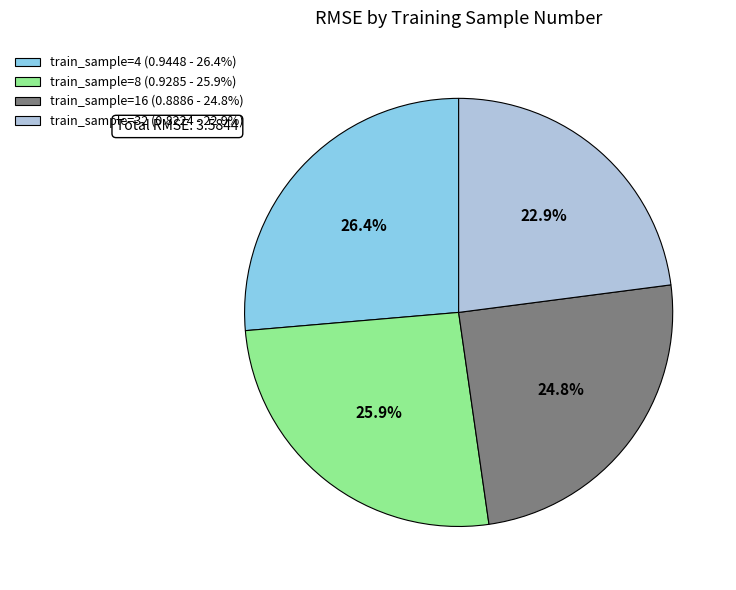

Count the number of slices in the pie.

4